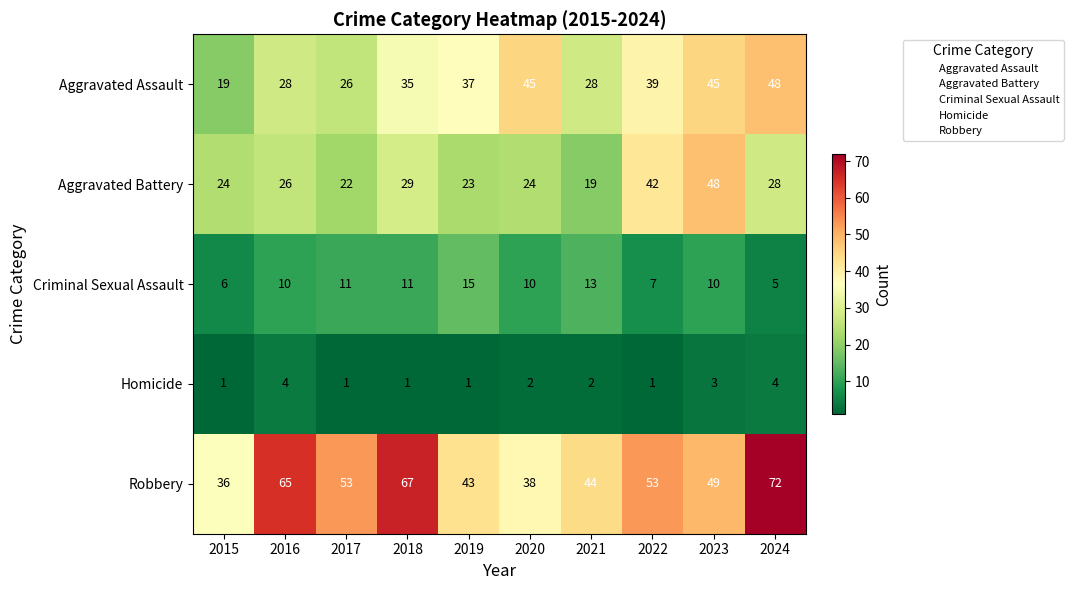

Rank the series at 2021 from highest to lowest value.

Robbery, Aggravated Assault, Aggravated Battery, Criminal Sexual Assault, Homicide